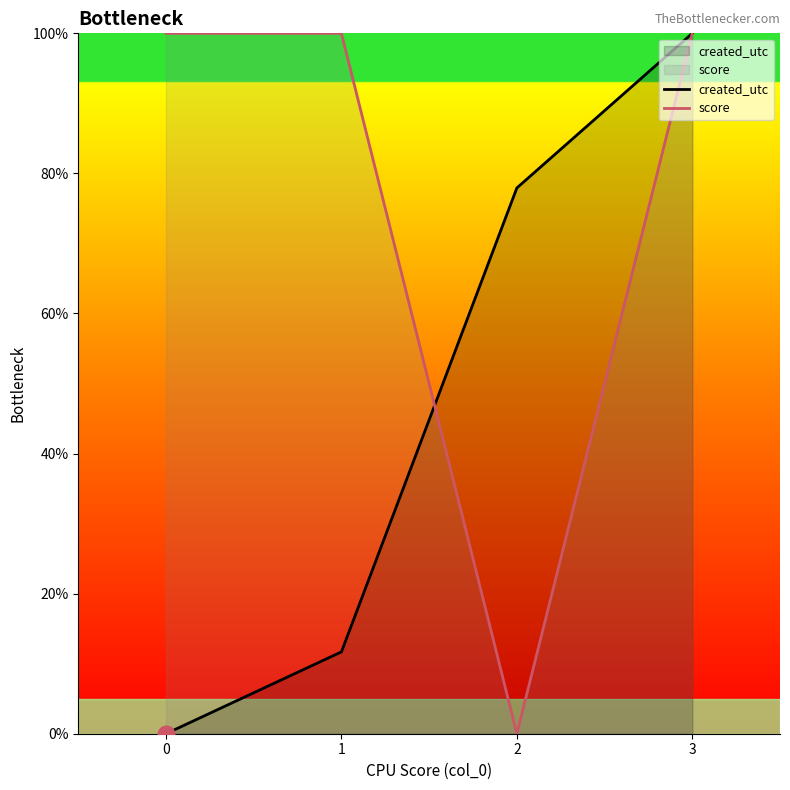

Reading left to right, extract all data points from this chart.

created_utc: 0=0.0	1=11.7	2=77.9	3=100.0
score: 0=100.0	1=100.0	2=0.0	3=100.0